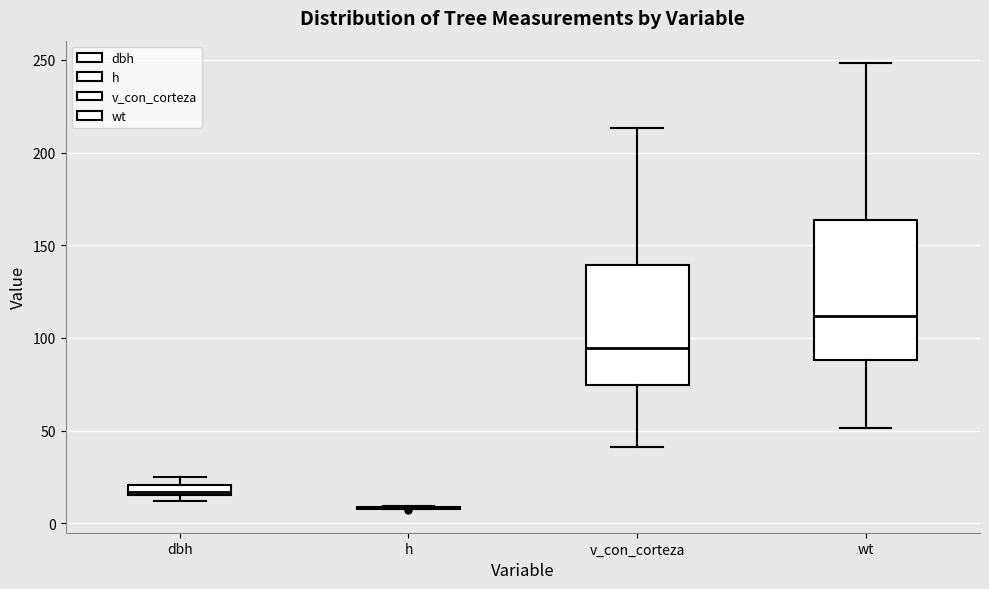

Comparing the boxes themselves (not the whiskers), which one is the tallest?

wt